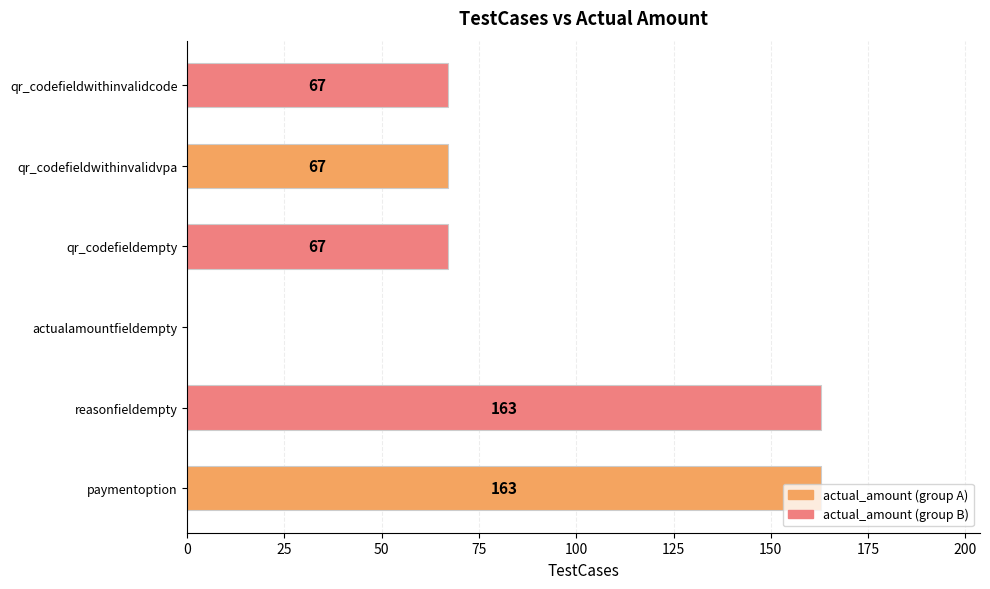

Is it true that the value at qr_codefieldwithinvalidcode is 112?

False